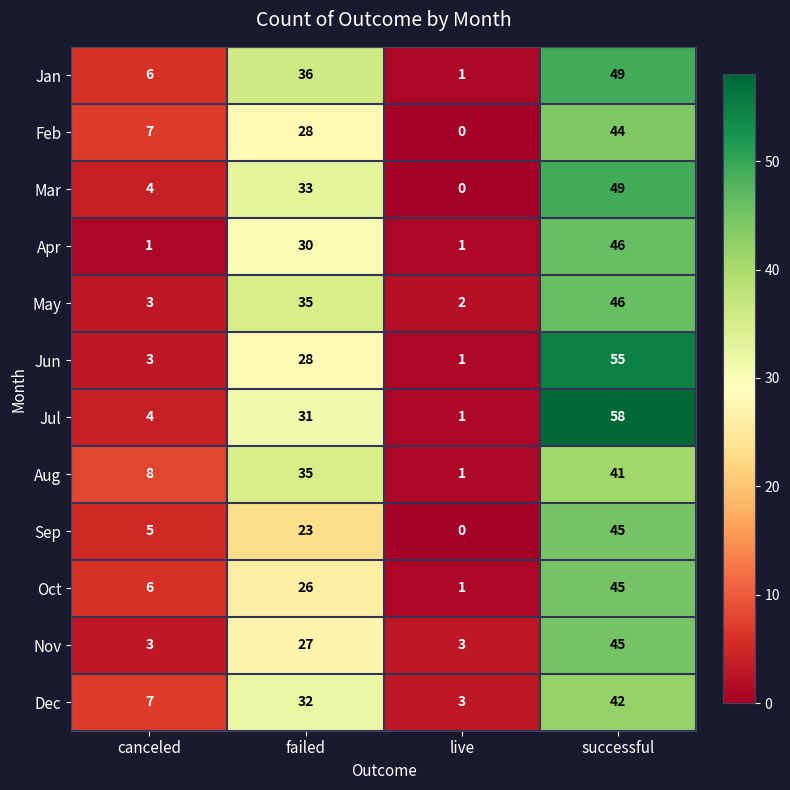

Rank the categories by Jan value from lowest to highest.

live, canceled, failed, successful